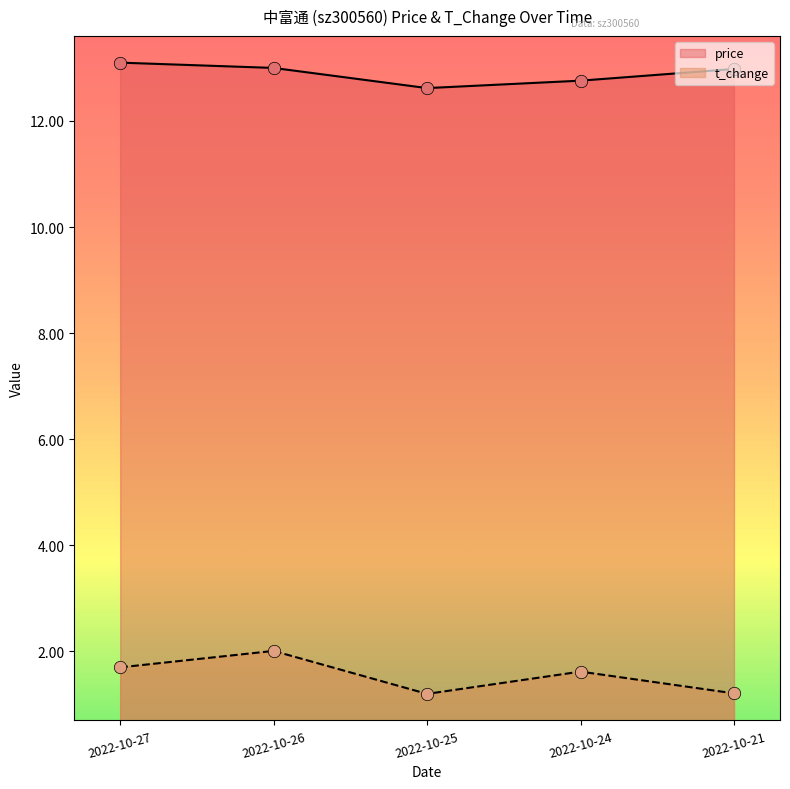

Which series reaches the minimum Y coordinate?

t_change